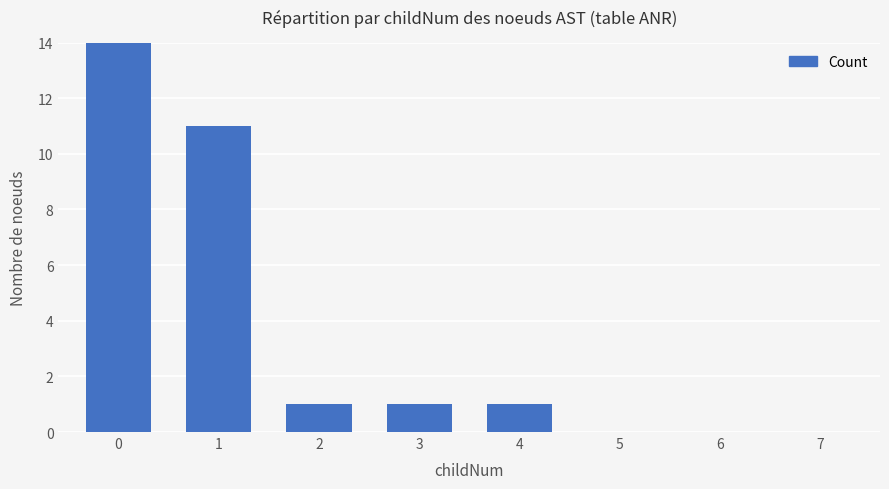

How many values exceed 1?

2